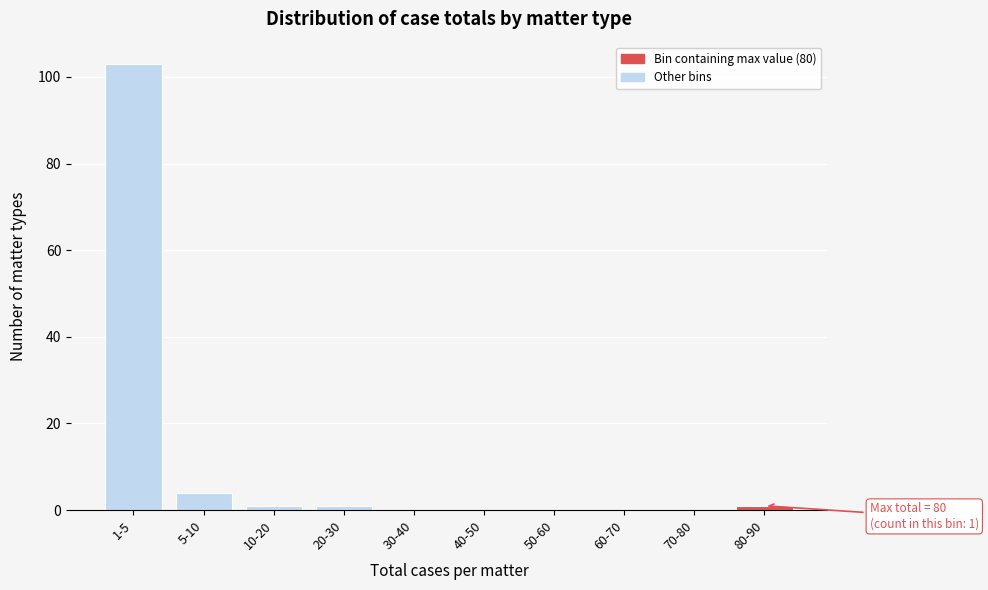

Reading left to right, list all the values displayed in this chart.

1-5=103	5-10=4	10-20=1	20-30=1	30-40=0	40-50=0	50-60=0	60-70=0	70-80=0	80-90=1